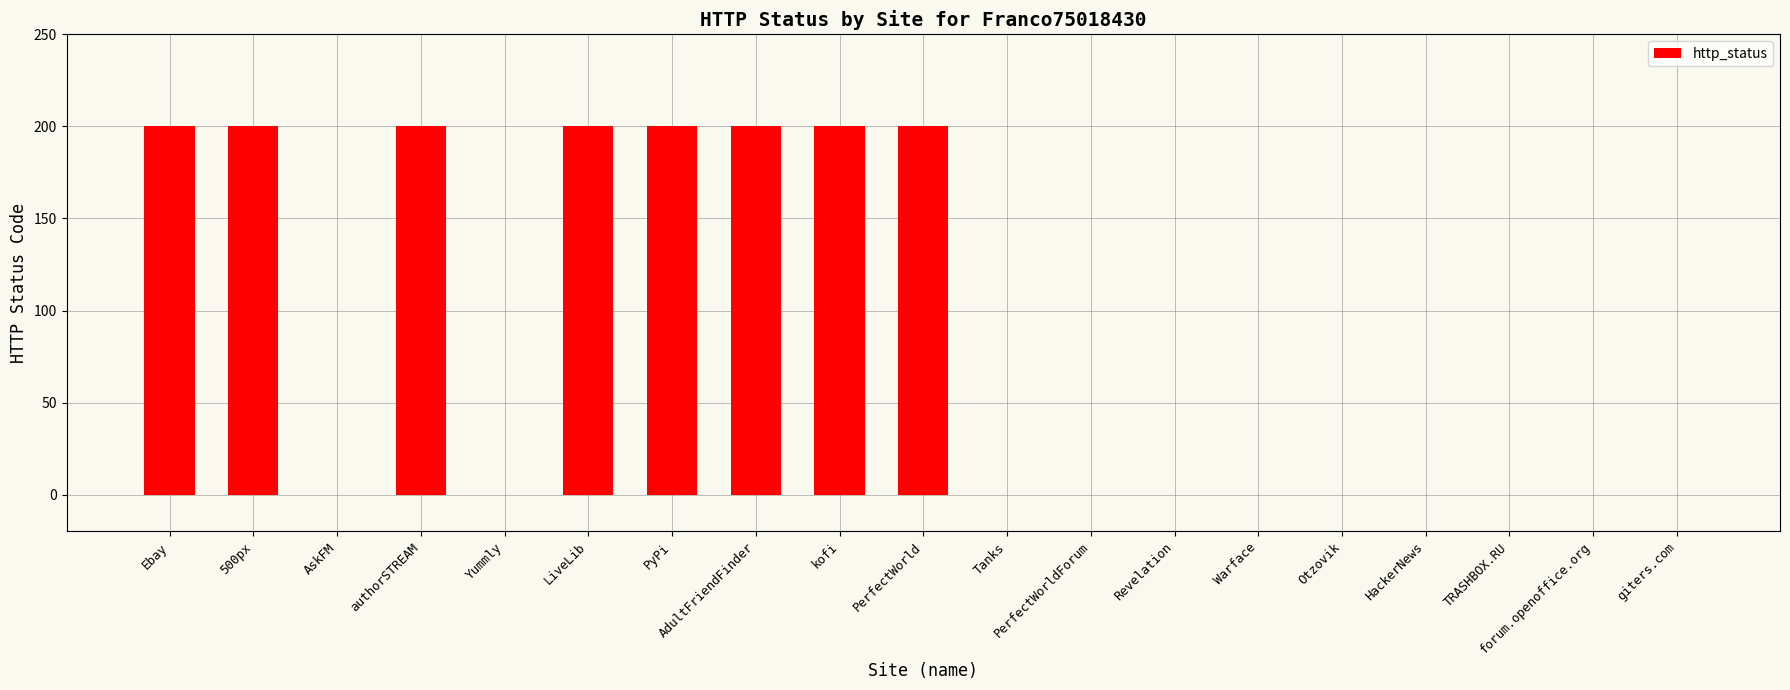

What is the sum of all values?

1600